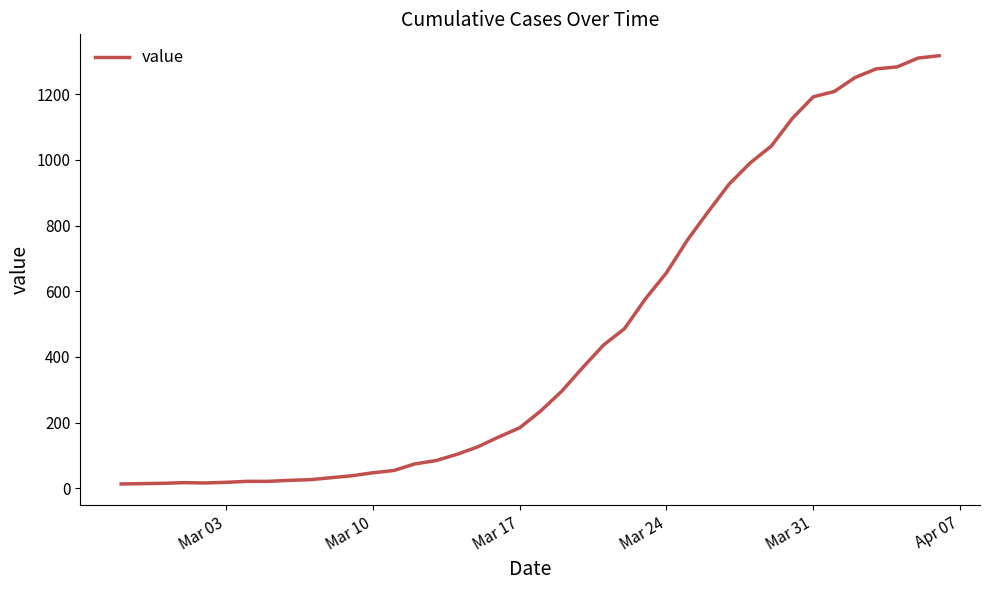

What is the maximum value shown in the chart?

1317